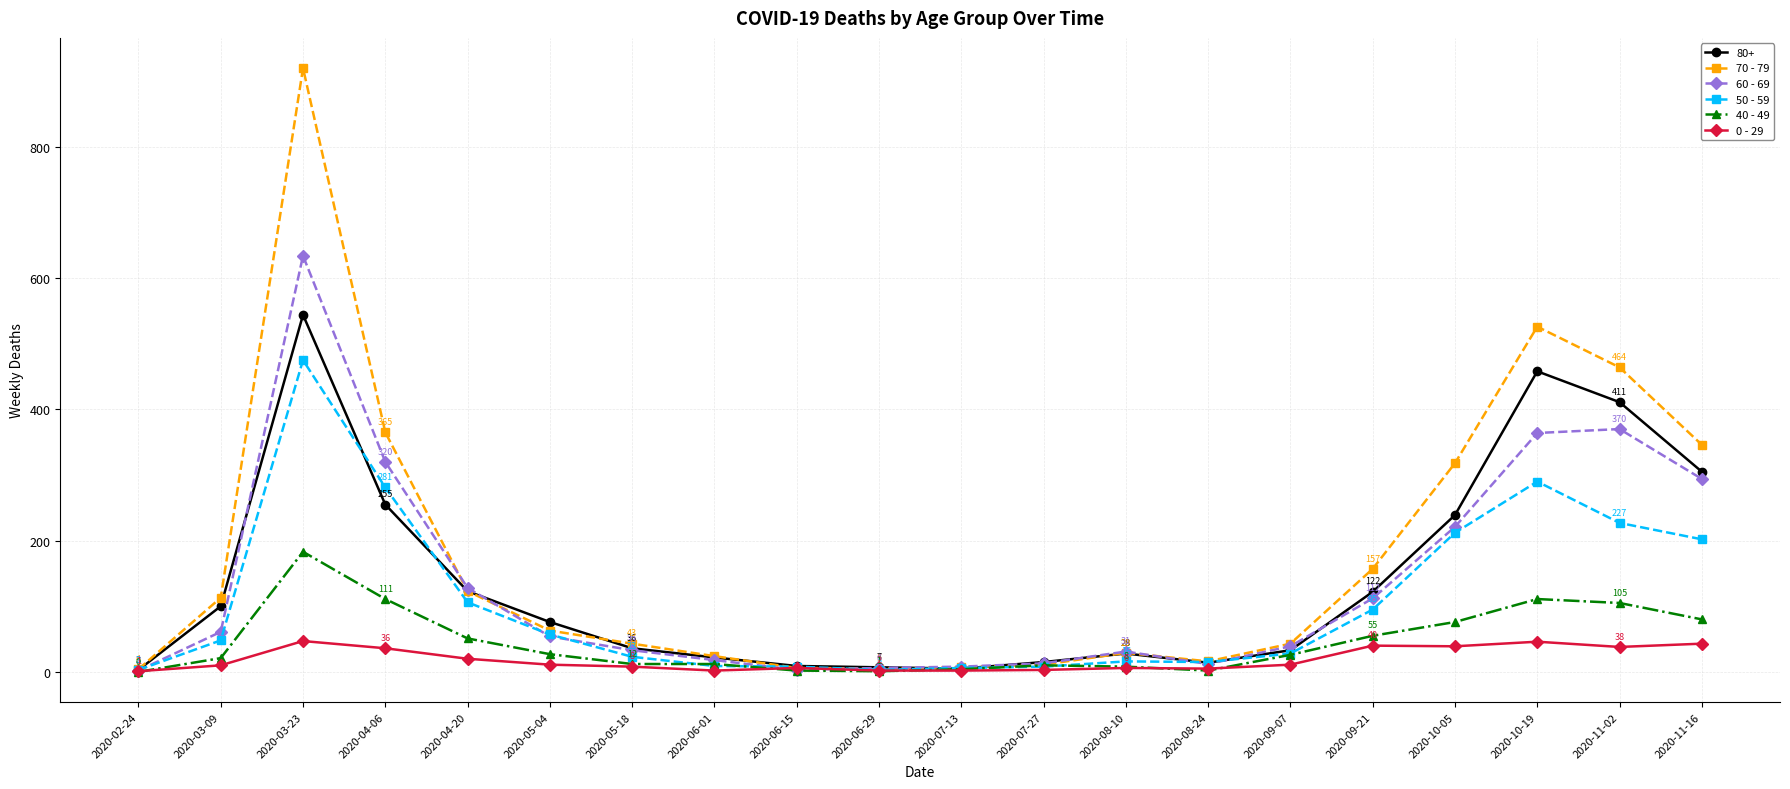

Rank the series by their maximum value, from highest to lowest.

70 - 79, 60 - 69, 80+, 50 - 59, 40 - 49, 0 - 29